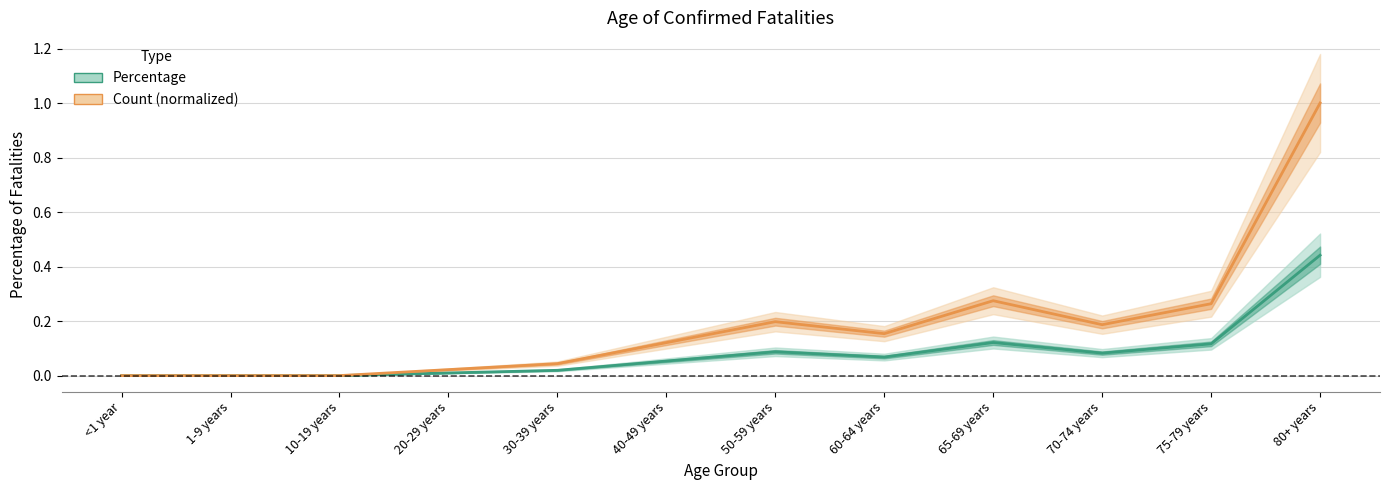

Between 65-69 years and 20-29 years, which is larger?

65-69 years